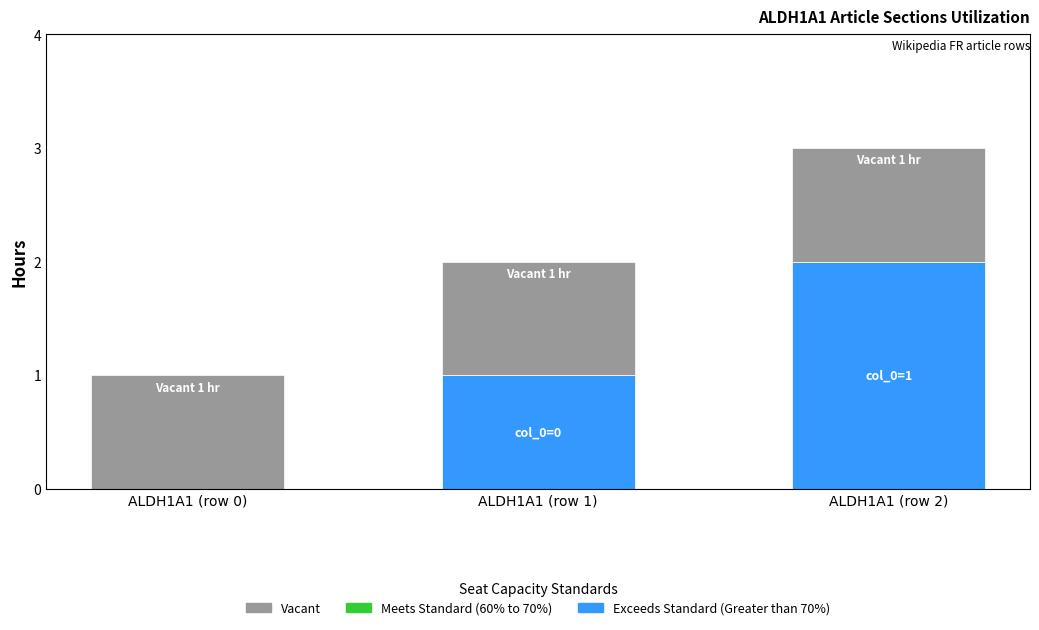

The value of Exceeds Standard (Greater than 70%) at ALDH1A1 (row 1) is 2. True or false?

False